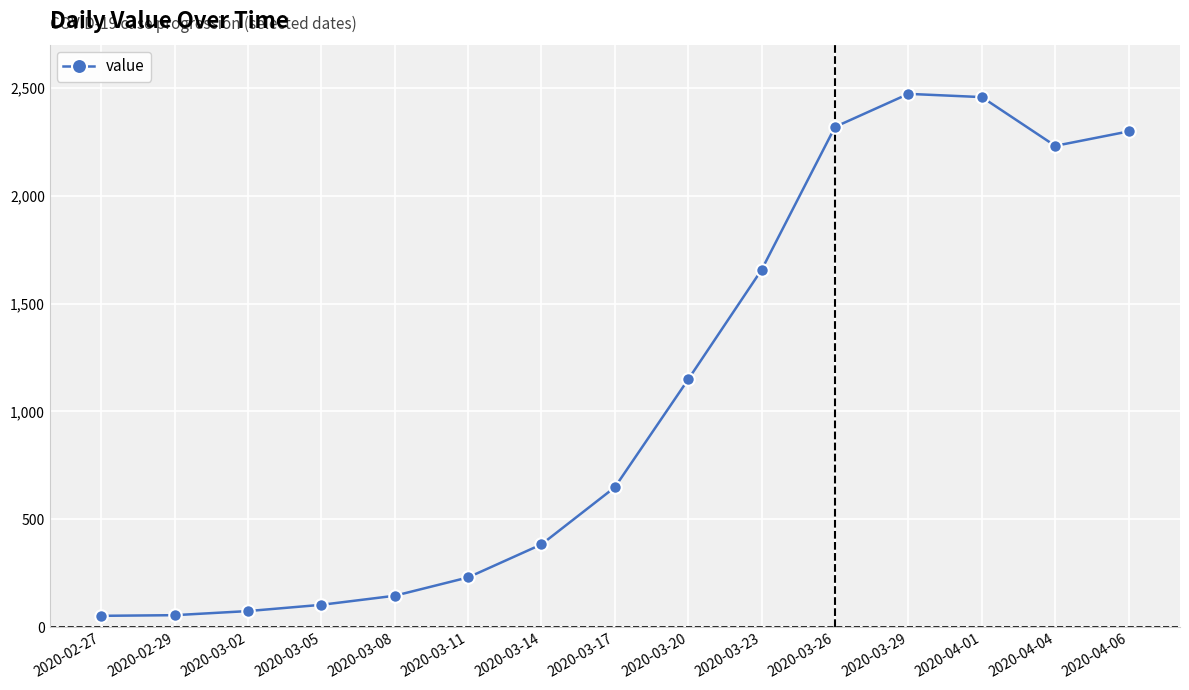

How many values are below 649?

7